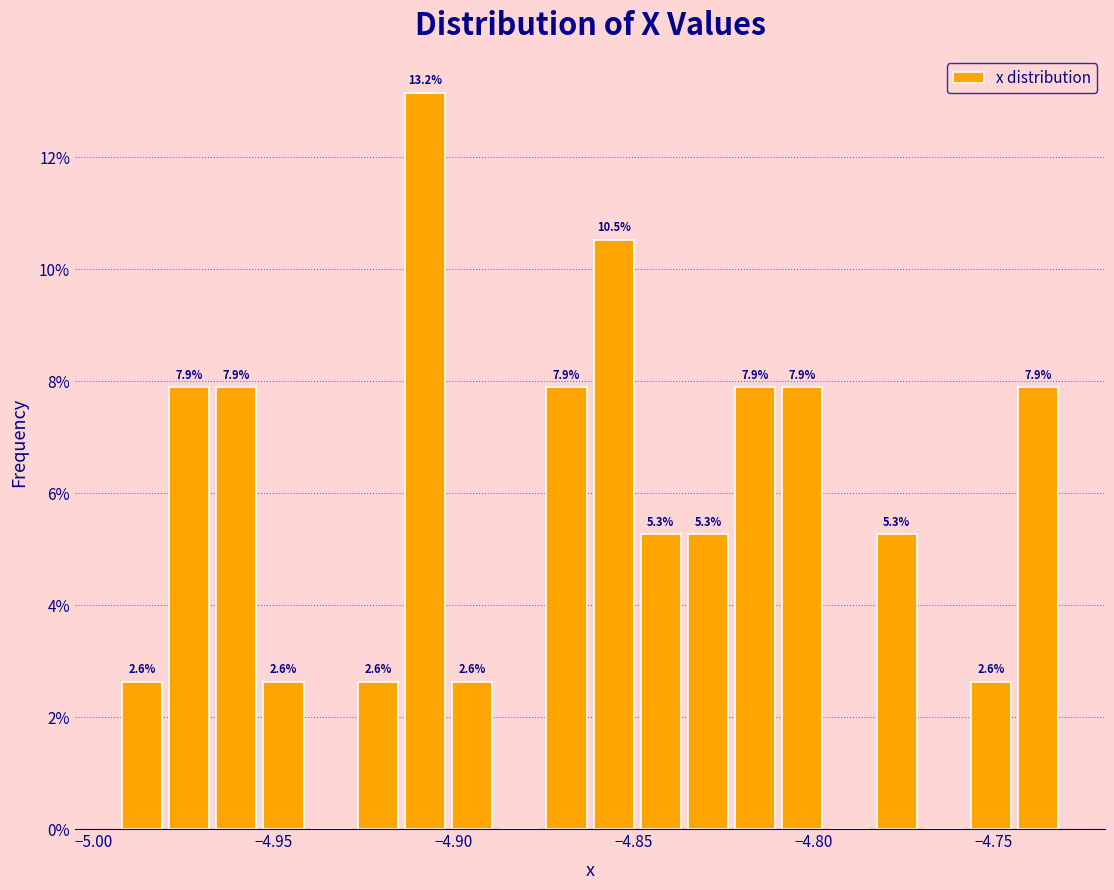

Read against the x-axis, roughly where is the centre of the tallest bar?

-4.910